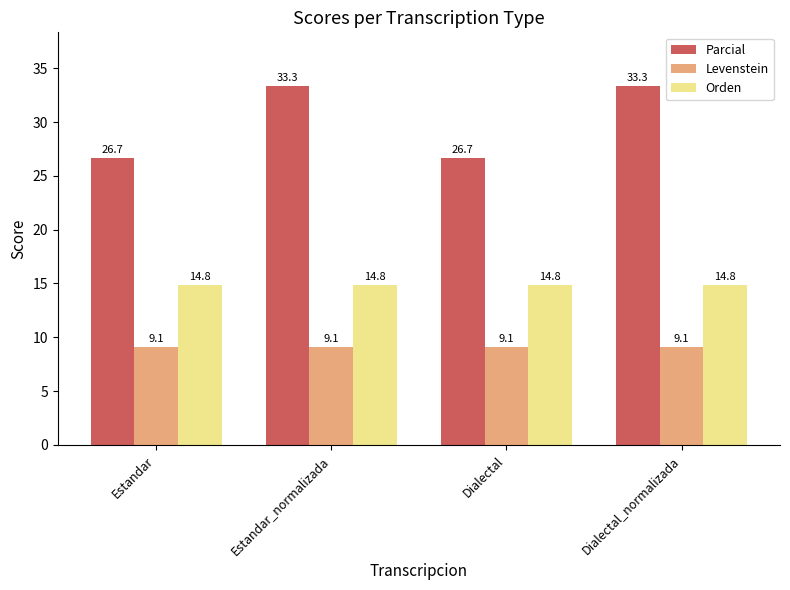

What is the difference between the Parcial values at Estandar and Dialectal_normalizada?

6.7